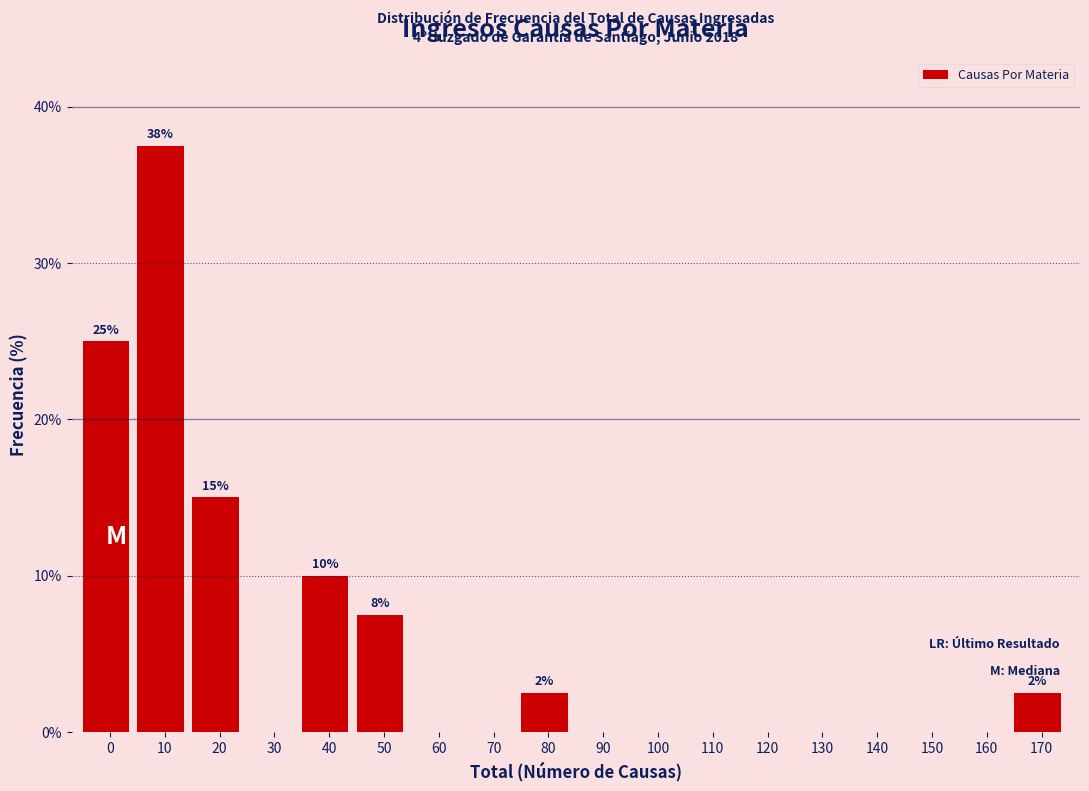

Reading left to right, extract all data points from this chart.

0=25.0	10=37.5	20=15.0	30=0.0	40=10.0	50=7.5	60=0.0	70=0.0	80=2.5	90=0.0	100=0.0	110=0.0	120=0.0	130=0.0	140=0.0	150=0.0	160=0.0	170=2.5